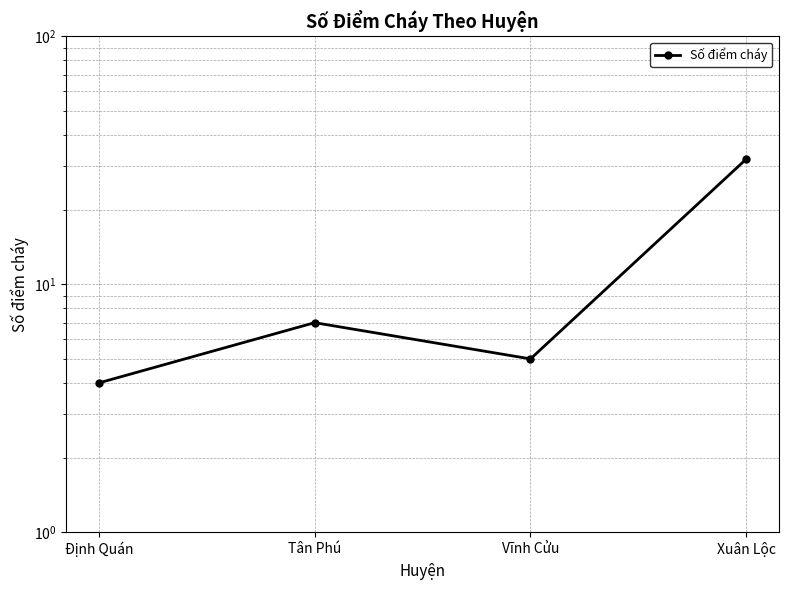

What is the change in value from Định Quán to Tân Phú?

+3